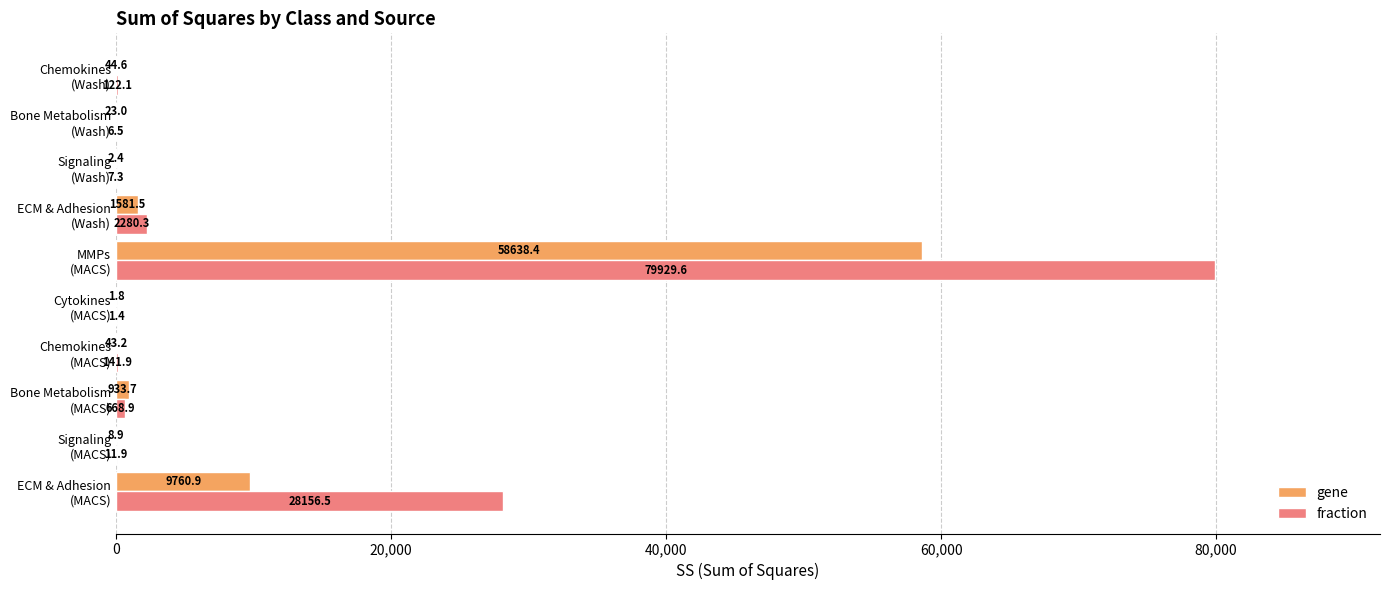

What is the maximum value shown in the chart?

79929.6